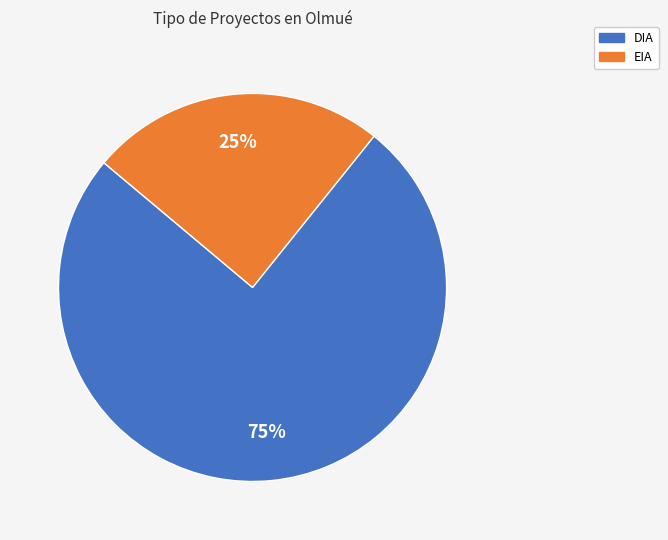

Which category has the smallest portion of the pie?

EIA